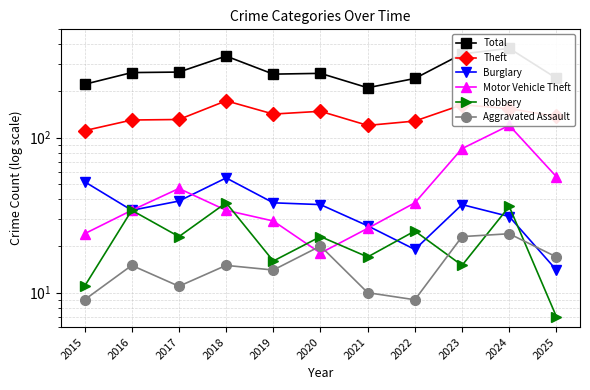

At which label does Burglary first exceed 37?

2015